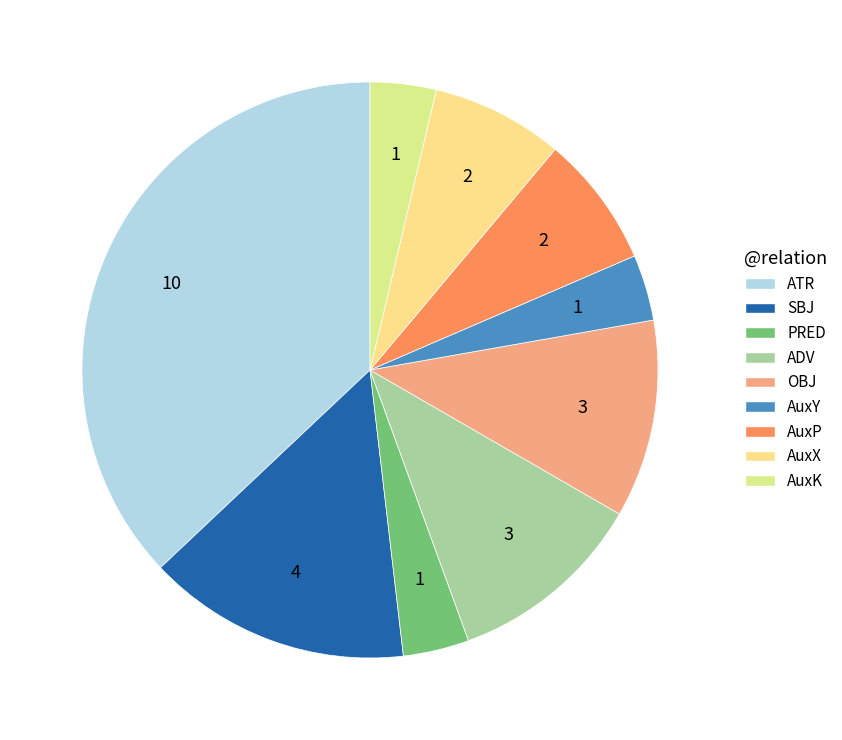

Is there a majority slice in this chart?

No